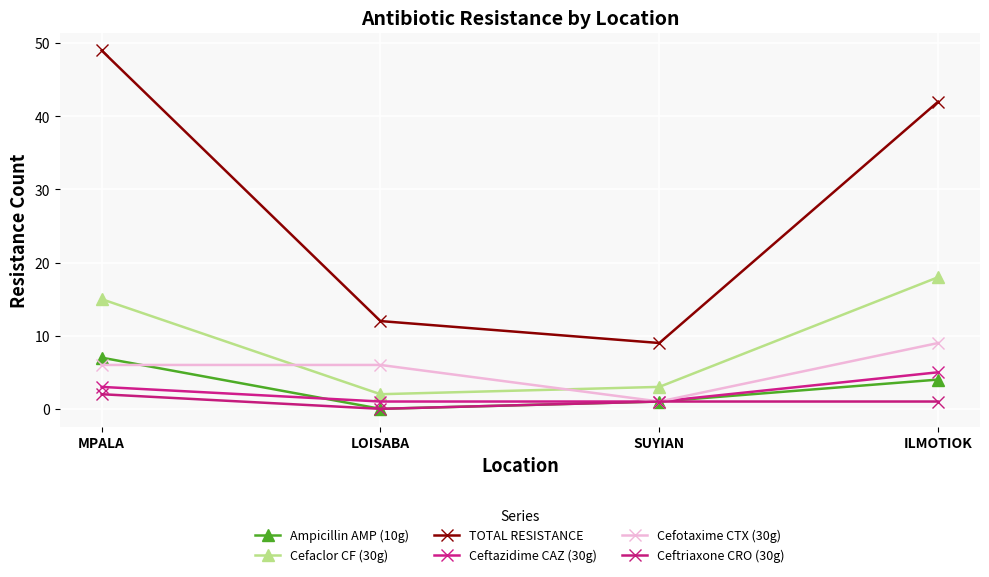

How many Ceftazidime CAZ (30g) values are between 1 and 5?

4